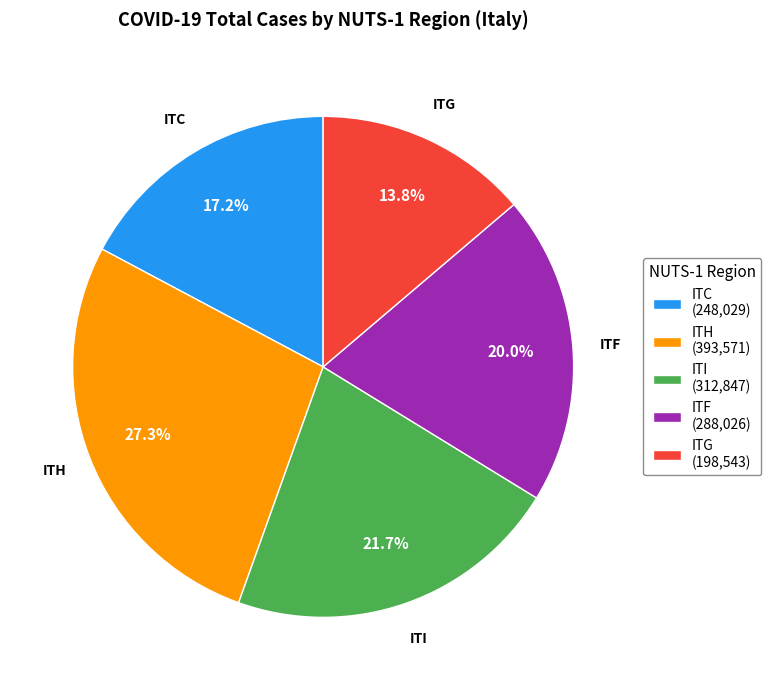

Does ITG account for over 50% of the chart?

No